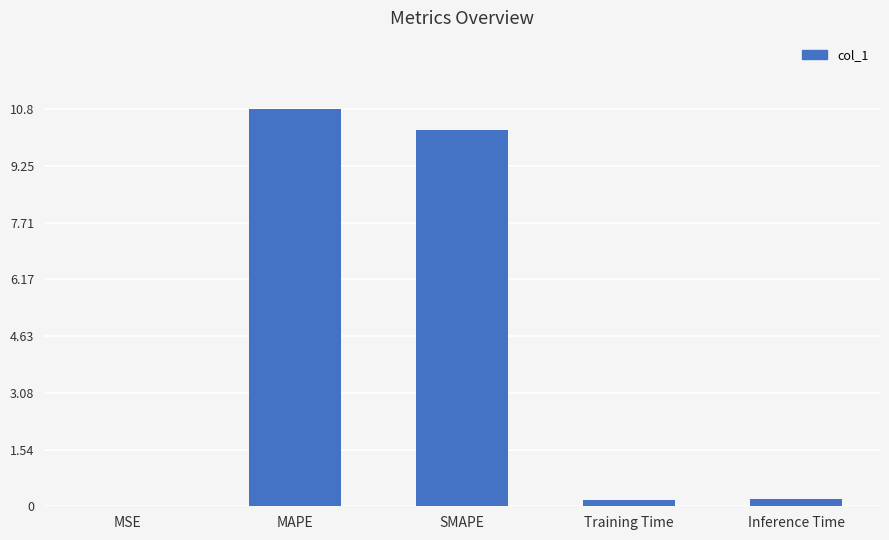

What value does the data have at SMAPE?

10.2